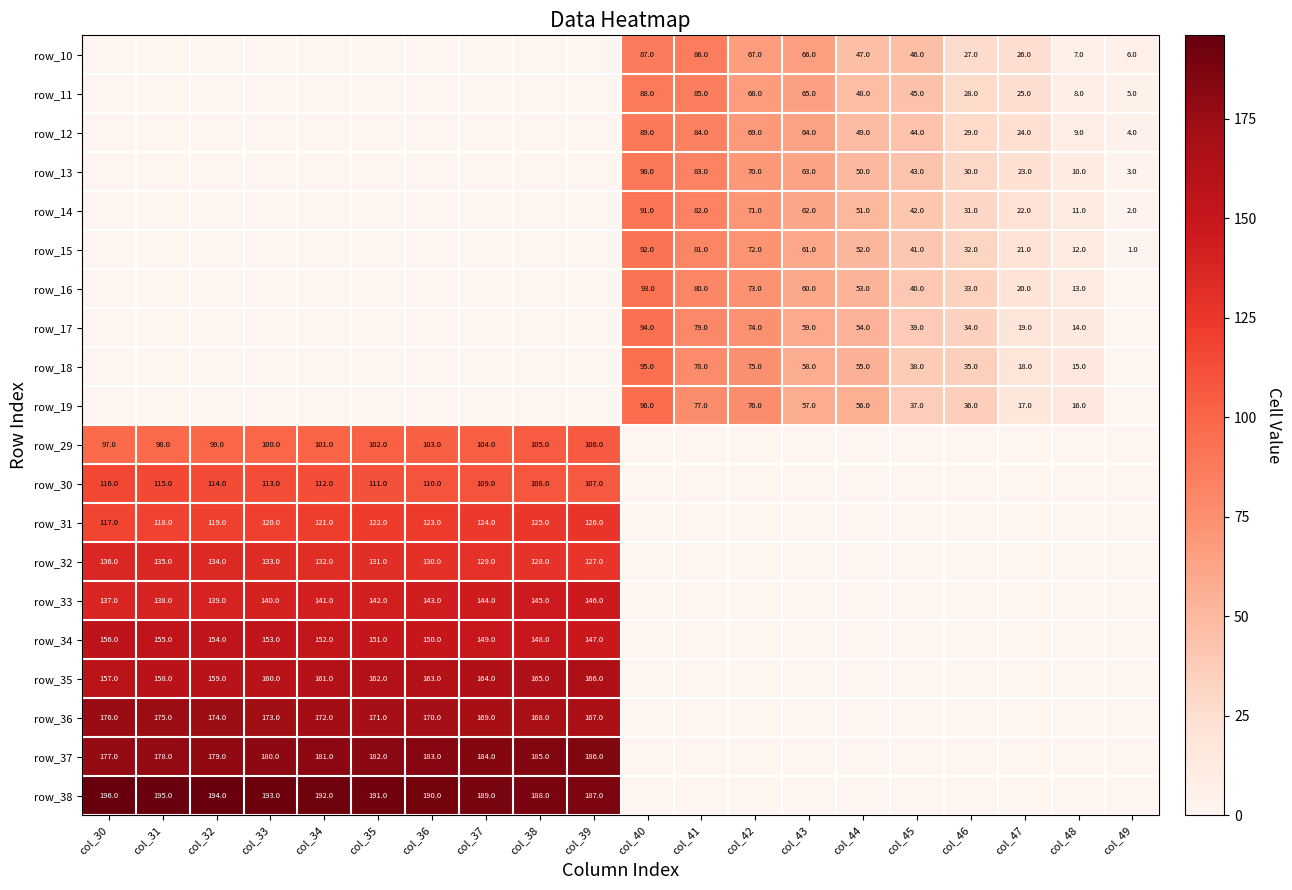

The value of row_11 at col_43 is 65. True or false?

True